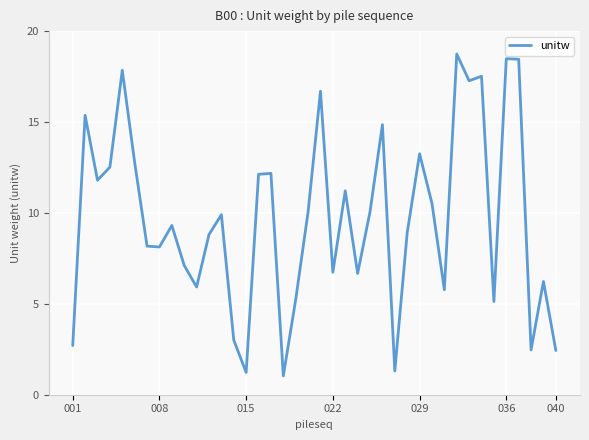

What is the sum of all values?

388.0